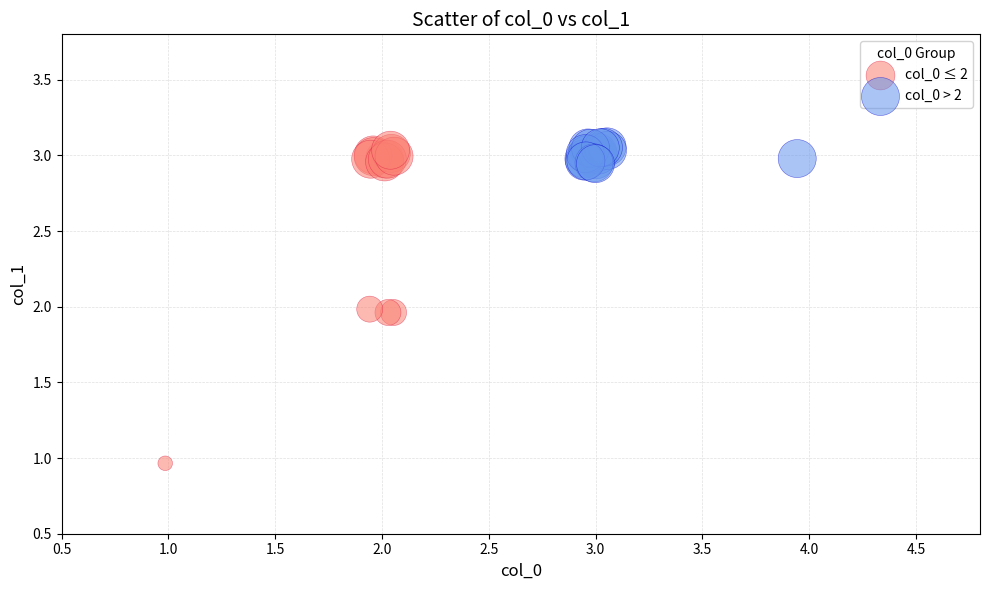

Which series has the widest spread of Y values?

col_0 ≤ 2